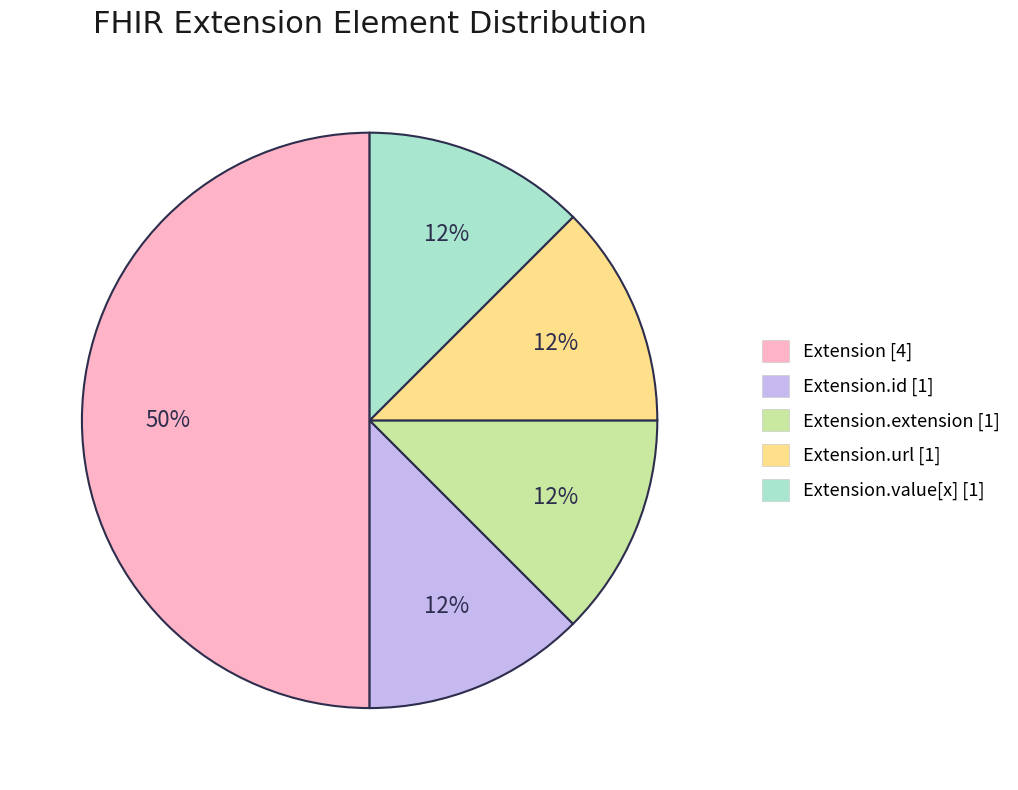

To the nearest percent, what is the average slice percentage?

20%